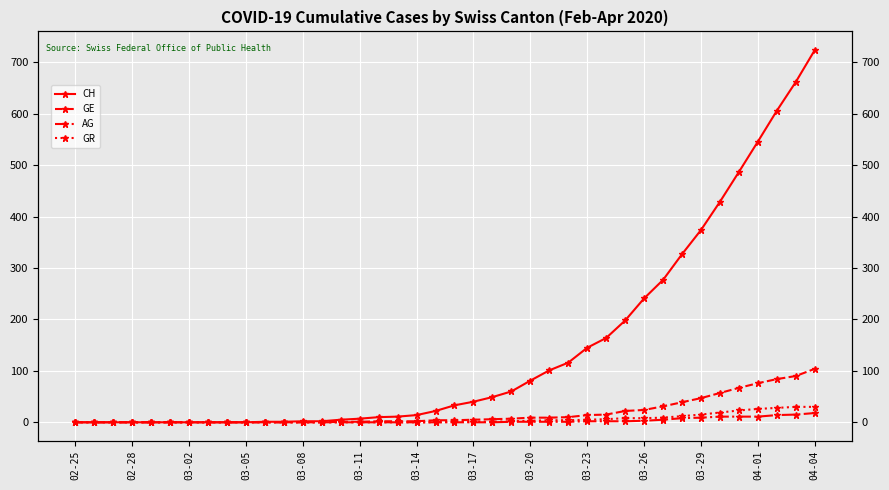

Reading left to right, list all the values displayed in this chart.

CH: 0	0	0	0	0	0	0	0	0	0	1	1	2	2	5	7	10	11	14	22	33	40	49	60	81	101	116	145	164	198	241	277	327	374	429	487	546	606	662	724
GE: 0	0	0	0	0	0	0	0	0	0	0	0	0	0	1	1	2	2	2	4	4	5	6	7	9	9	10	14	15	22	24	31	39	47	57	67	76	84	90	104
AG: 0	0	0	0	0	0	0	0	0	0	0	0	0	0	0	0	0	0	0	0	0	0	0	1	1	1	1	2	2	2	3	5	8	9	11	11	11	14	15	18
GR: 0	0	0	0	0	0	0	0	0	0	0	0	0	0	0	0	0	0	0	0	1	1	1	2	3	4	4	5	6	8	8	9	12	15	19	23	26	28	30	30